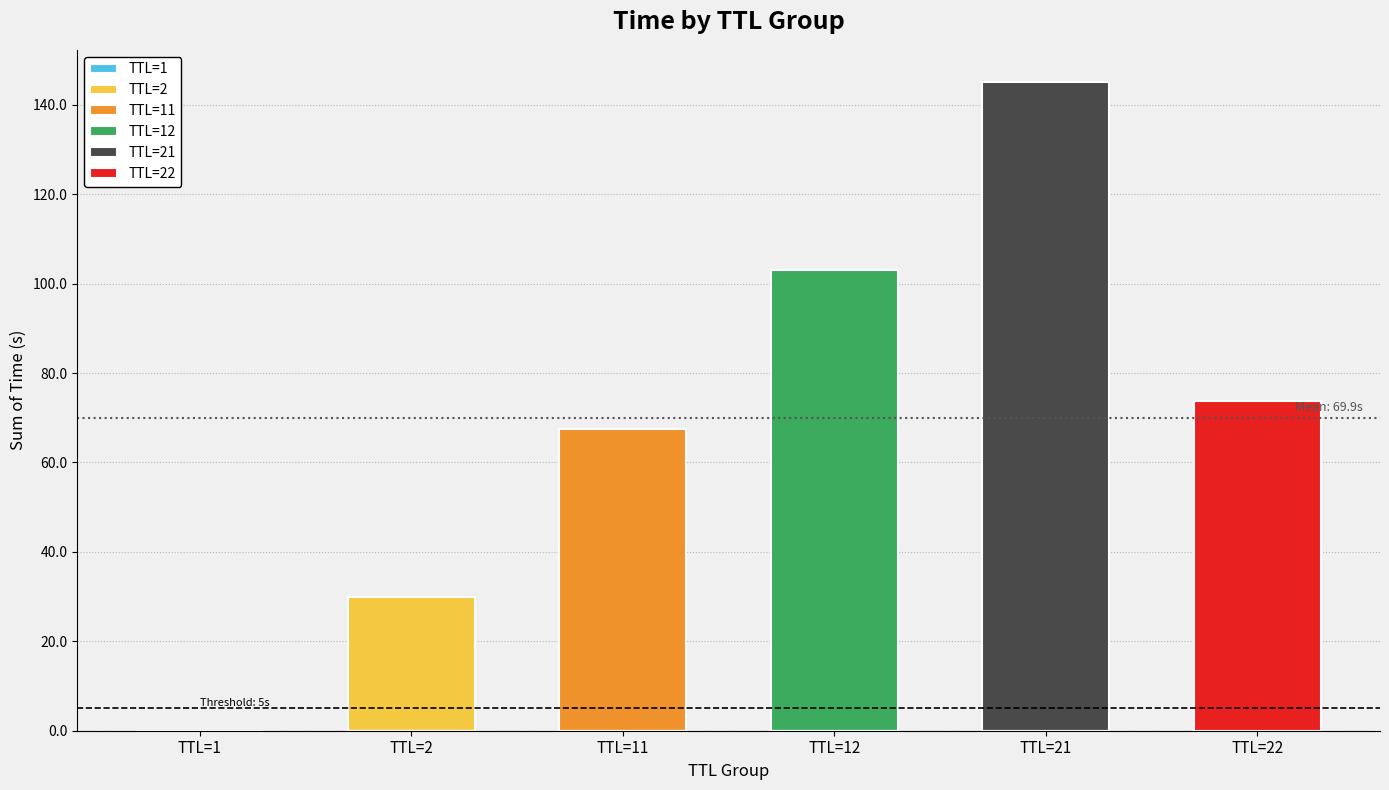

Which series has the largest total across all categories?

TTL=21